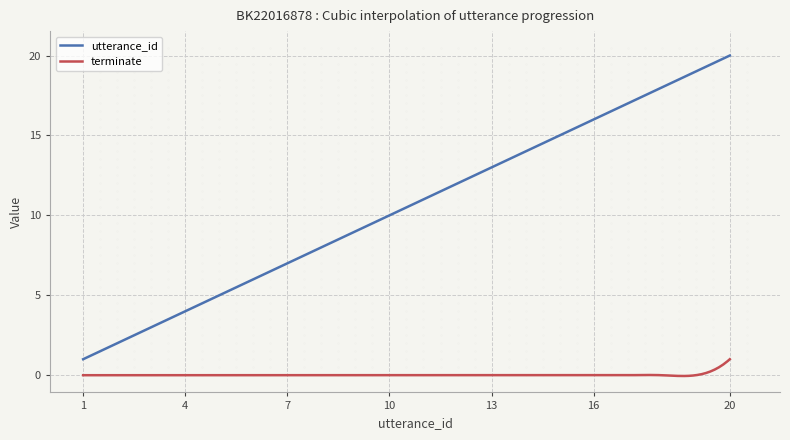

Which series has the largest range (max minus min)?

utterance_id